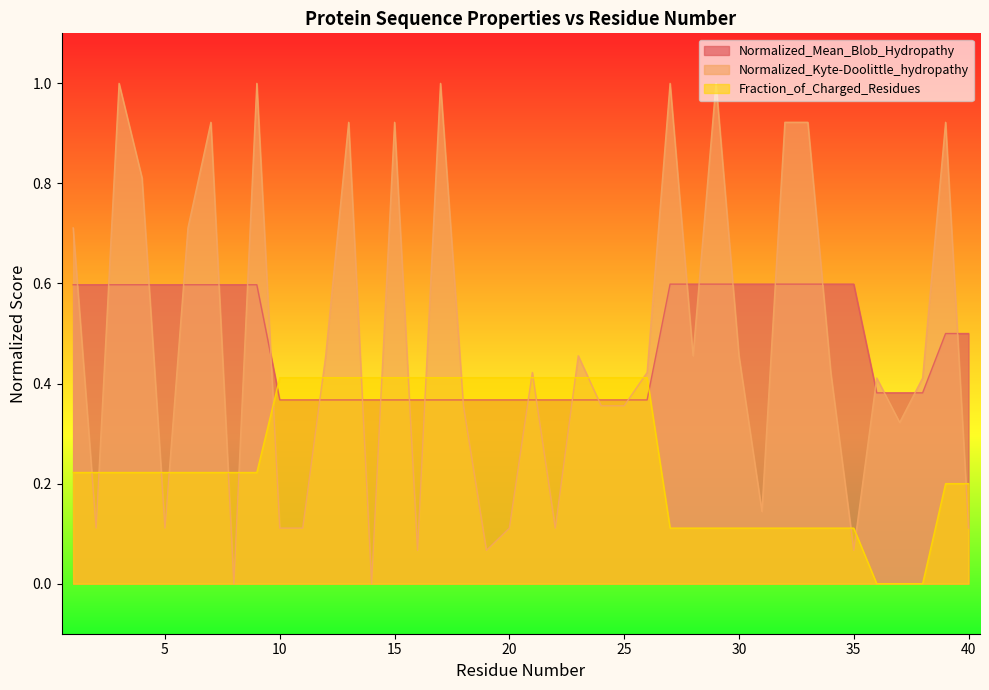

What is the difference between the maximum and minimum values in the Normalized_Kyte-Doolittle_hydropathy series?

1.0